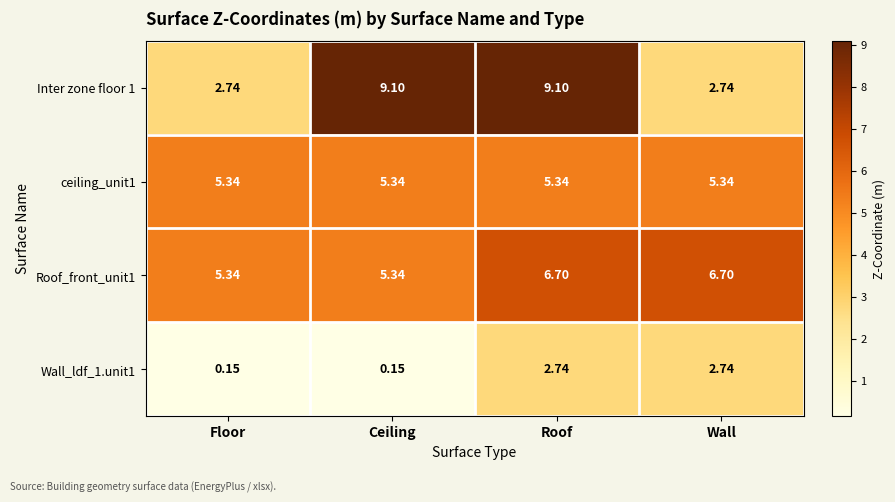

At which category is the sum across all series the highest?

Roof